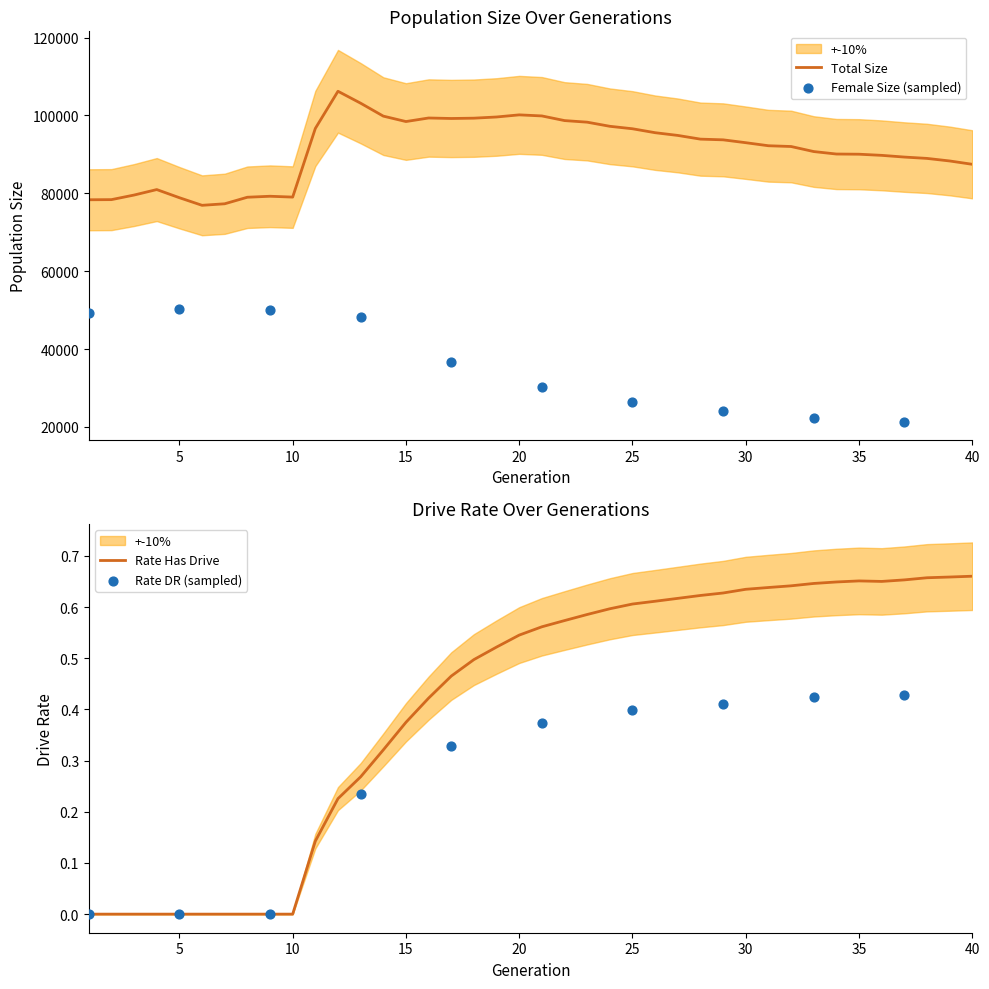

Which series has the largest total across all categories?

size